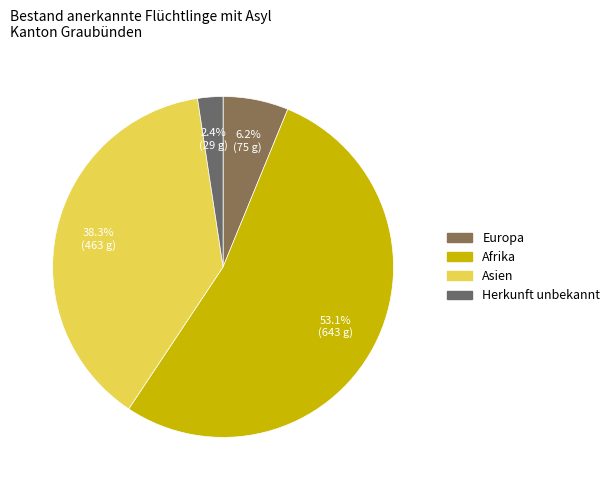

Is it true that Afrika is 53% of the pie?

True